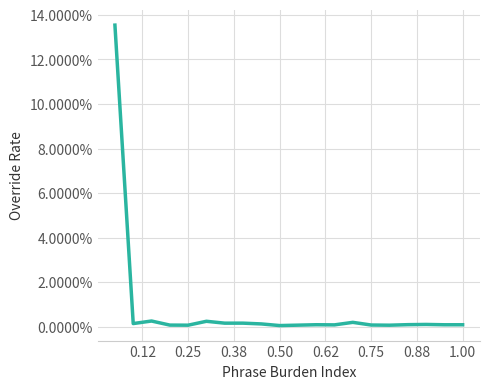

Does the chart display data point markers on the line(s)?

No